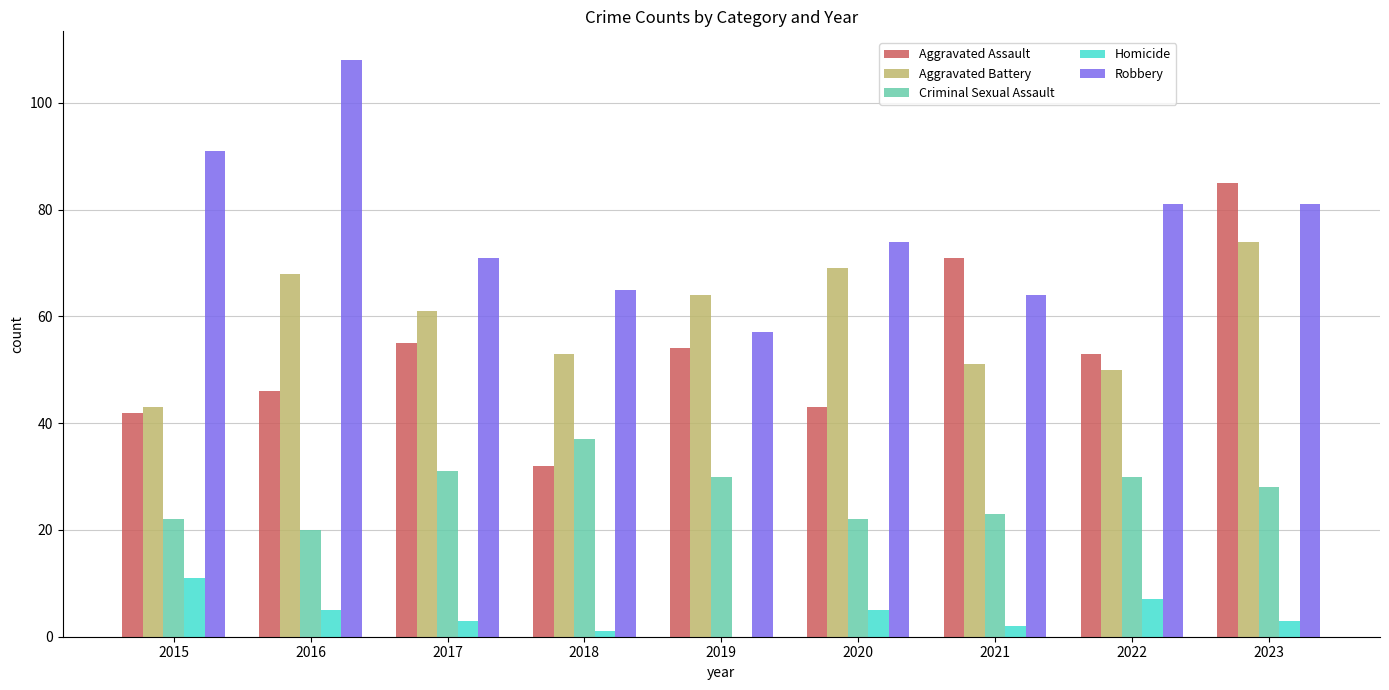

How many groups of bars are there?

9